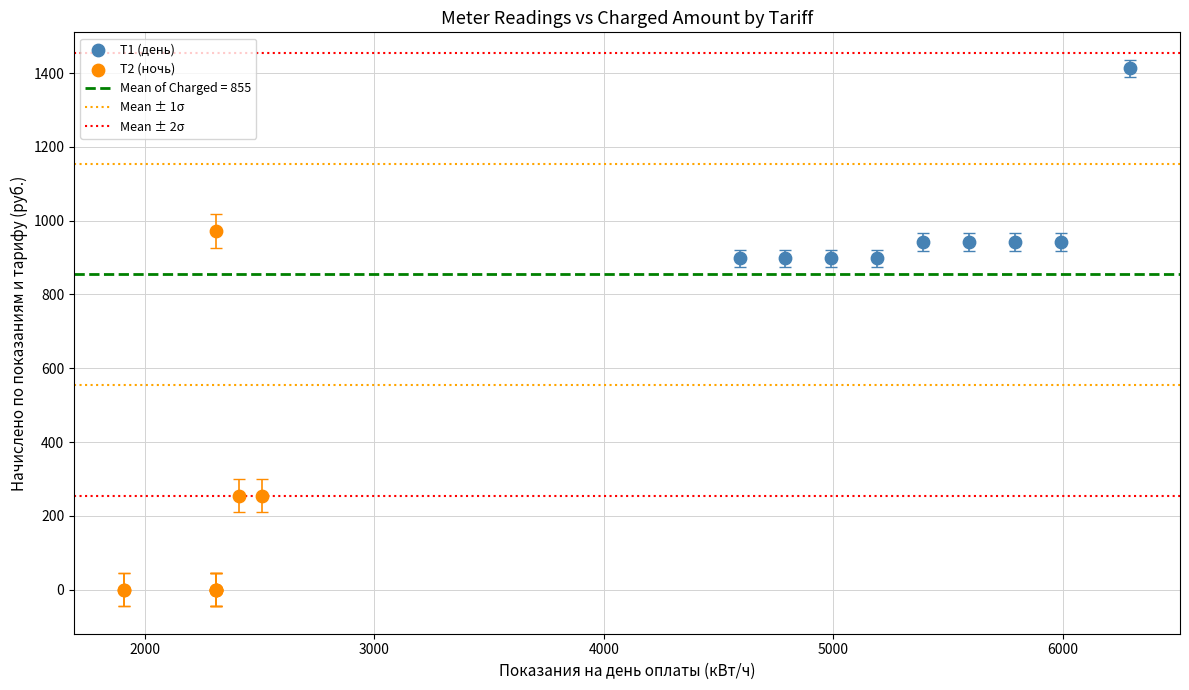

Which series has the widest spread of Y values?

Т2 (ночь)